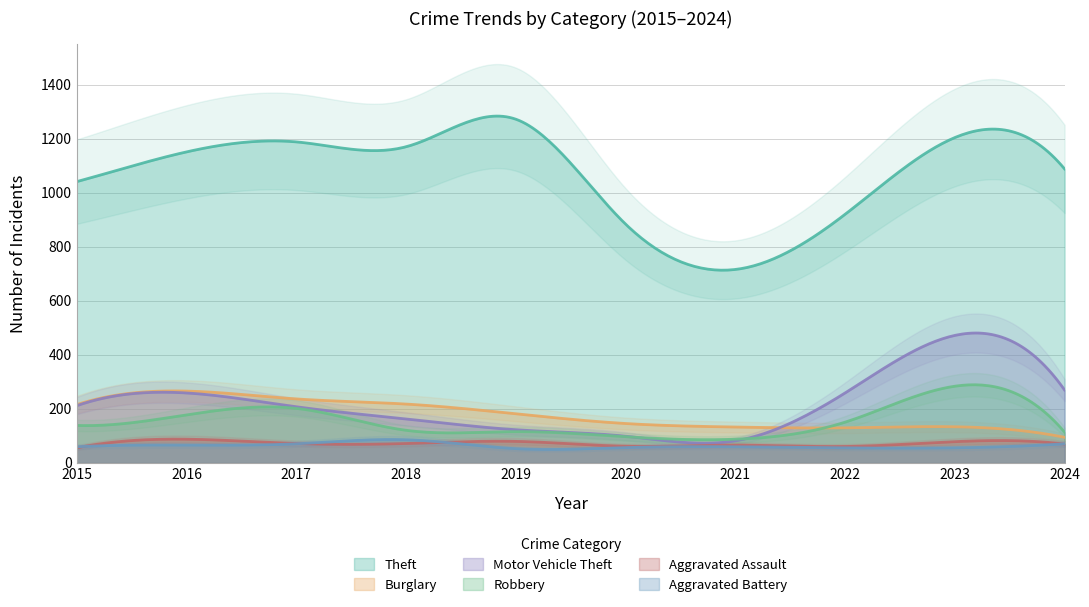

At how many categories does at least one series exceed 816?

9